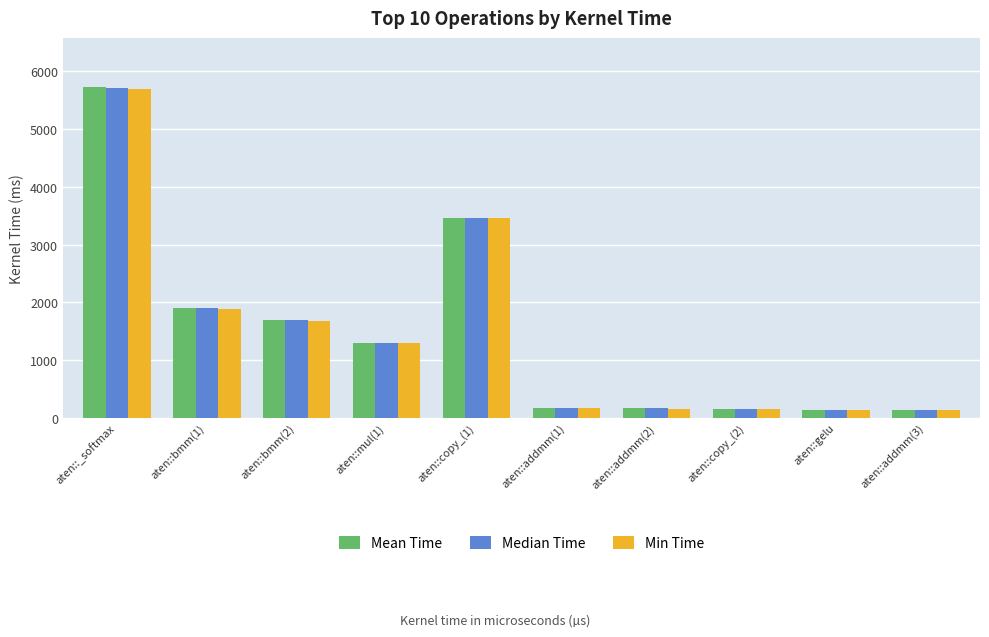

What is the minimum value for Min Time?

124.8